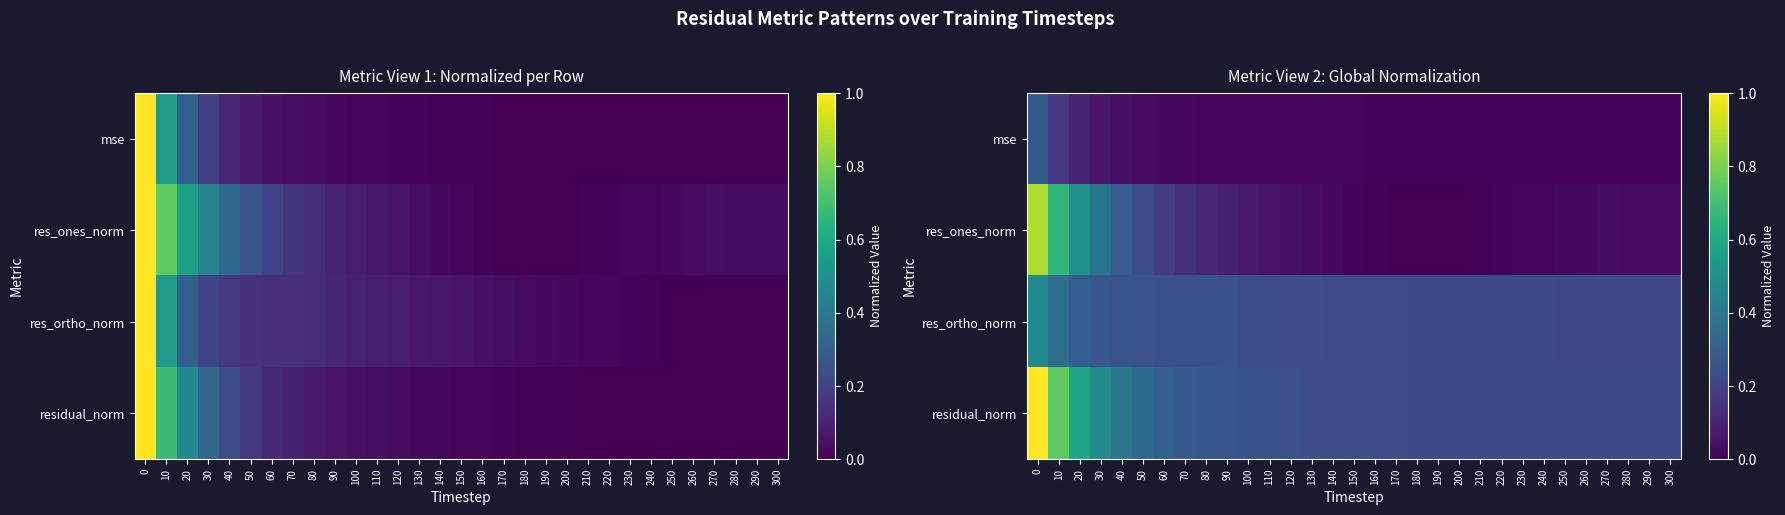

Is it true that res_ortho_norm equals 0.3 at 170?

False